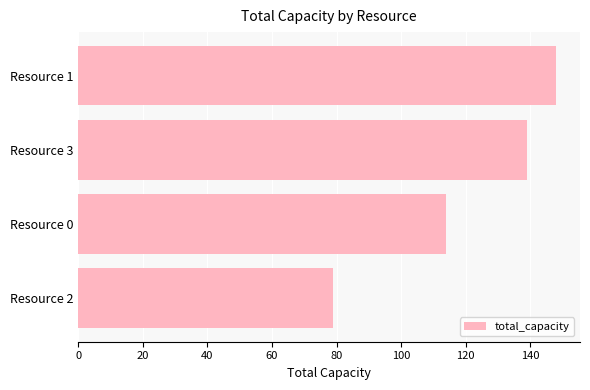

Is it true that the value at Resource 0 is 32?

False